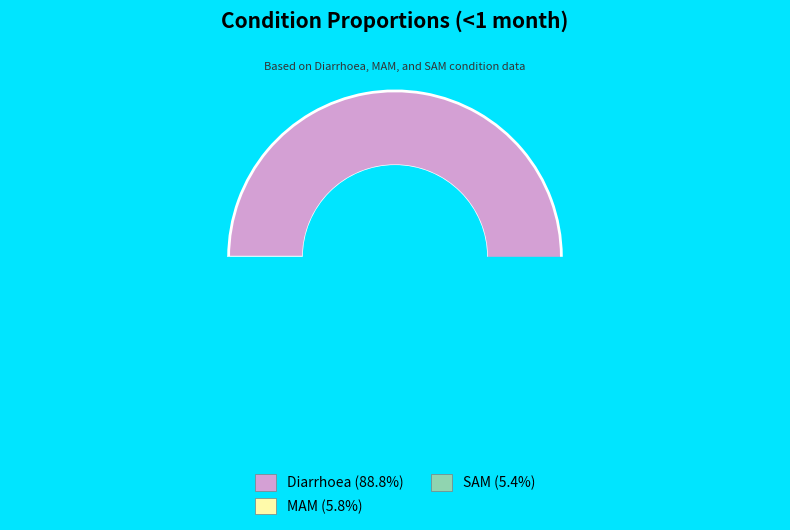

The SAM slice represents 5% of the pie. True or false?

True